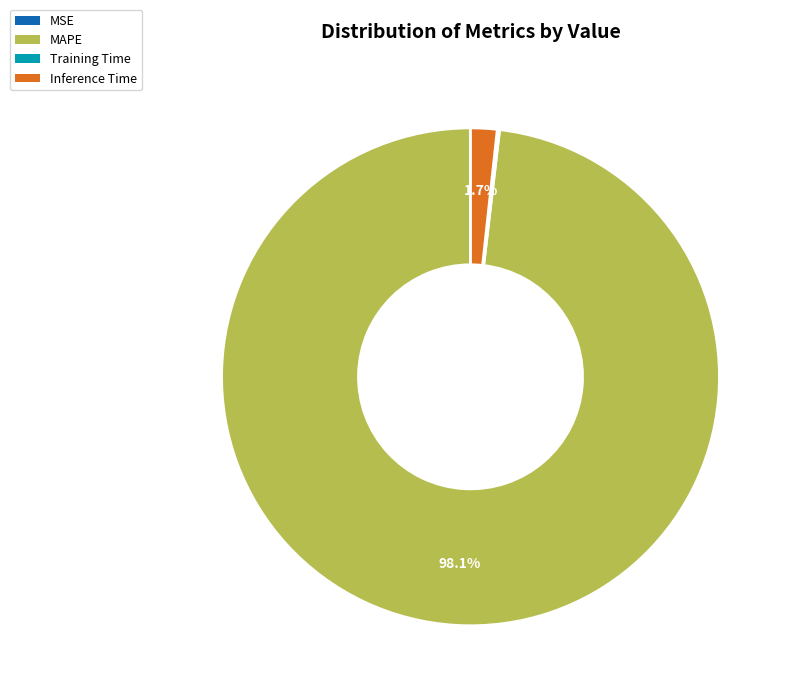

What is the largest slice in the pie chart?

MAPE